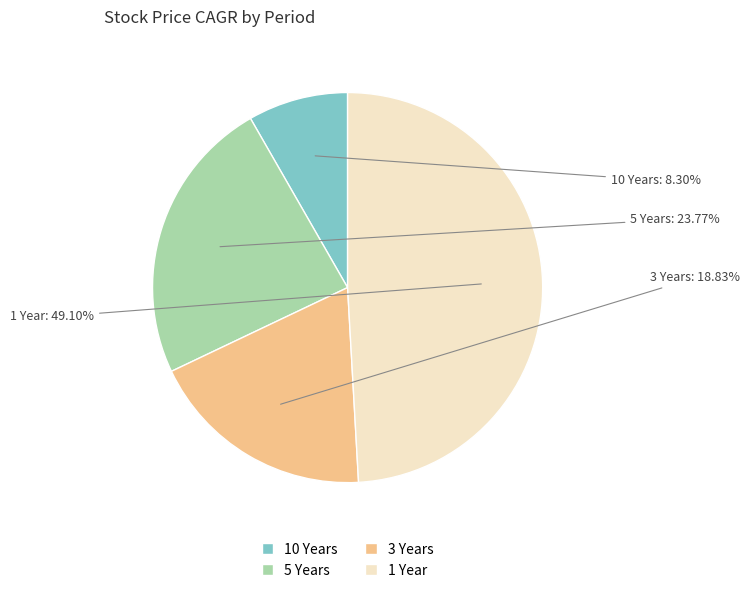

To the nearest percent, what is the average slice percentage?

25%